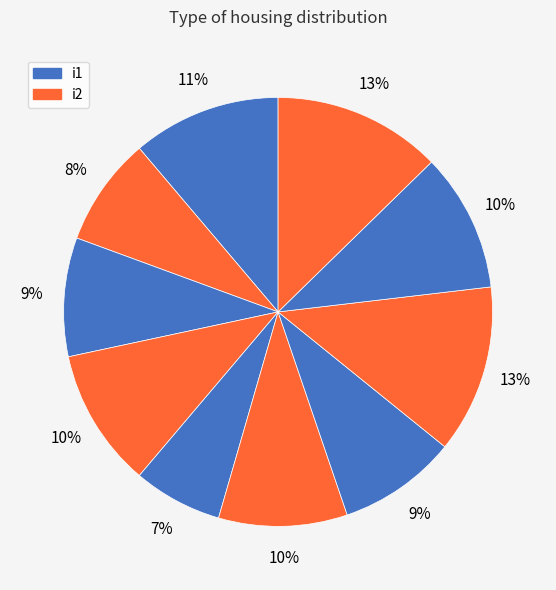

Is there a majority slice in this chart?

No